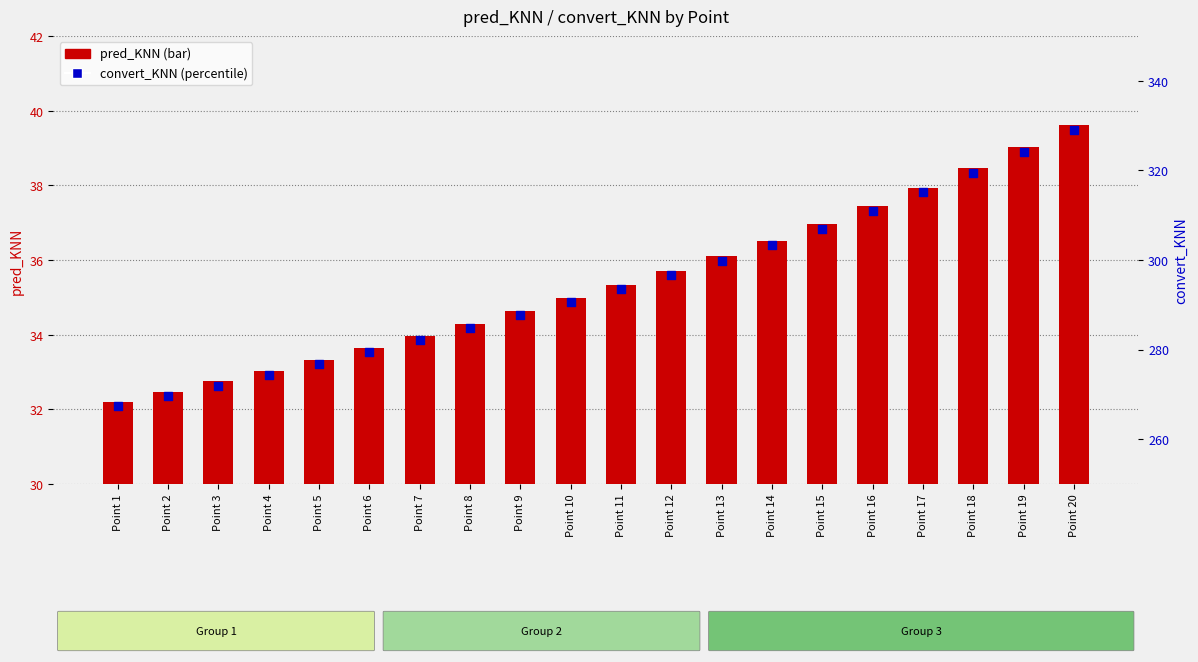

What is the total value across all series at Point 6?

313.0